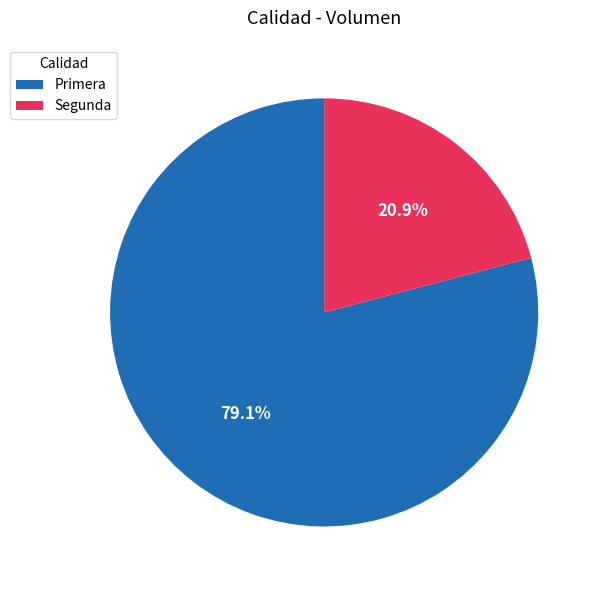

Which slice is the largest?

Primera